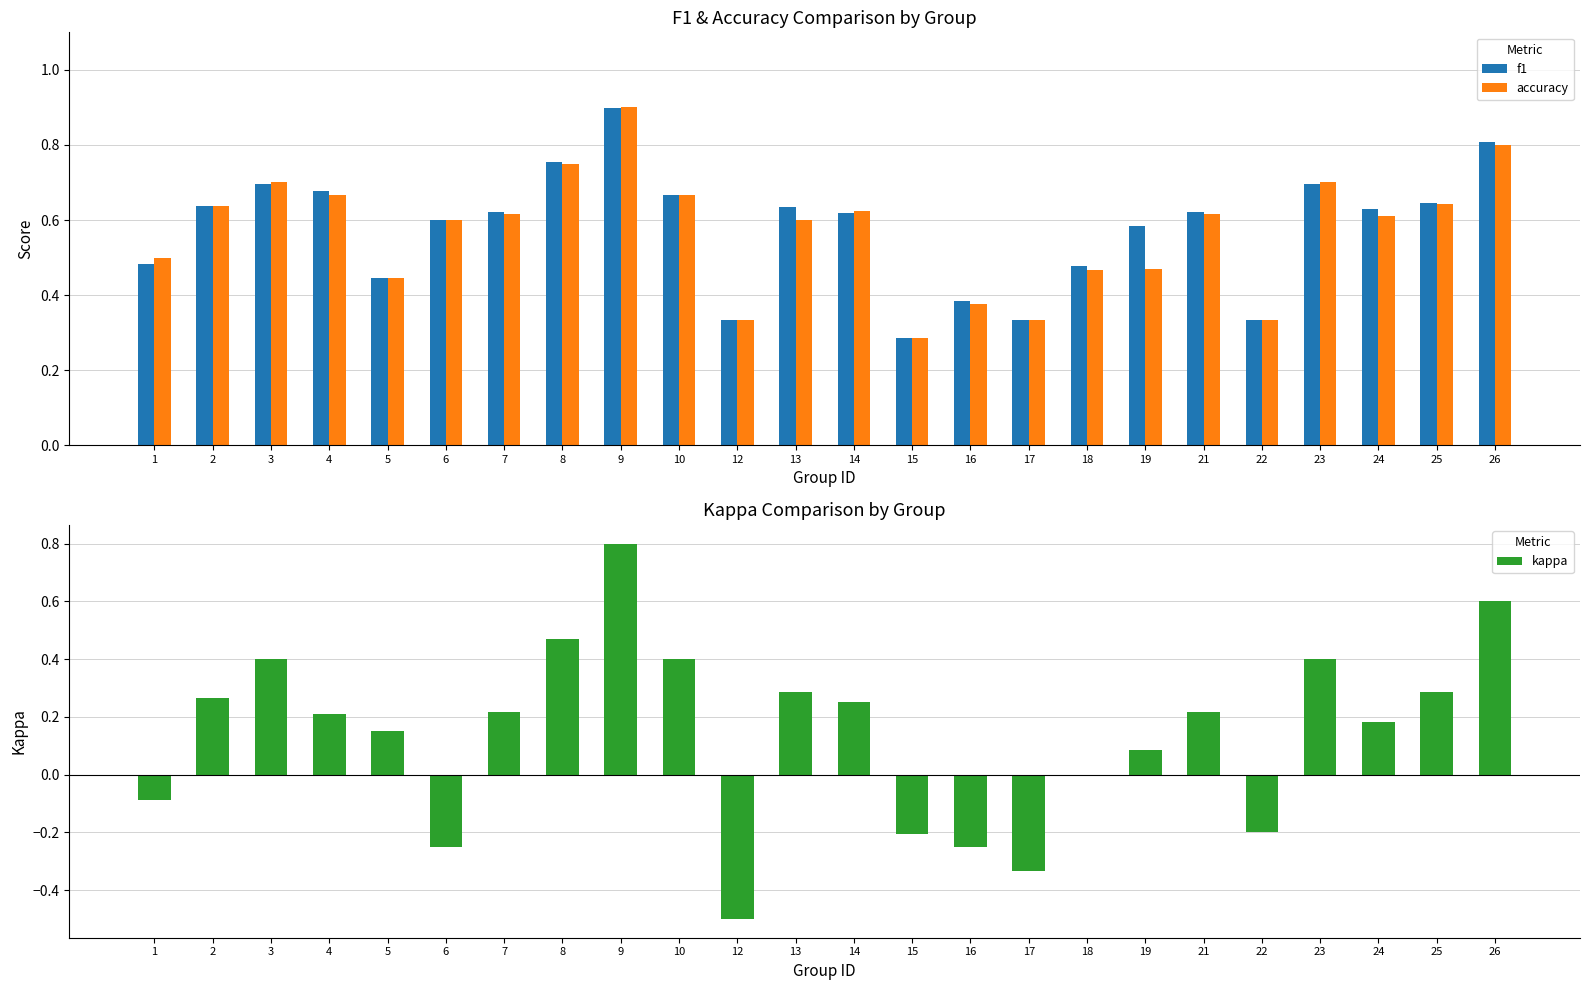

Which series changed the most between 1 and 14?

kappa